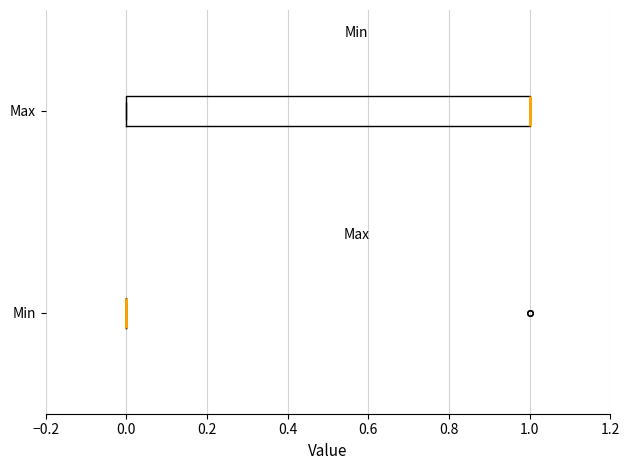

Reading bottom to top, read every box against the x-axis: the position of its median line, the range the box covers, and the ends of its whiskers. The values are not printed on the chart, so give them approximately, as read against the axis.

Min: box collapsed to a line at 0, whiskers 0 to 0
Max: median 1 (drawn on the box's right edge), box 0 to 1, whiskers 0 to 1